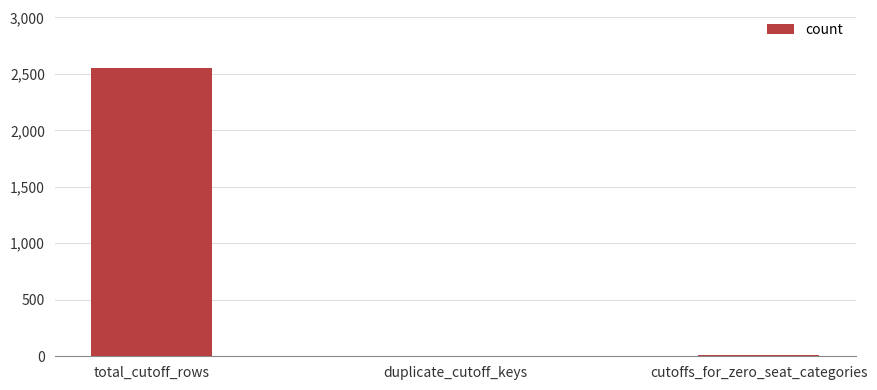

Which category has the highest value across all series?

total_cutoff_rows